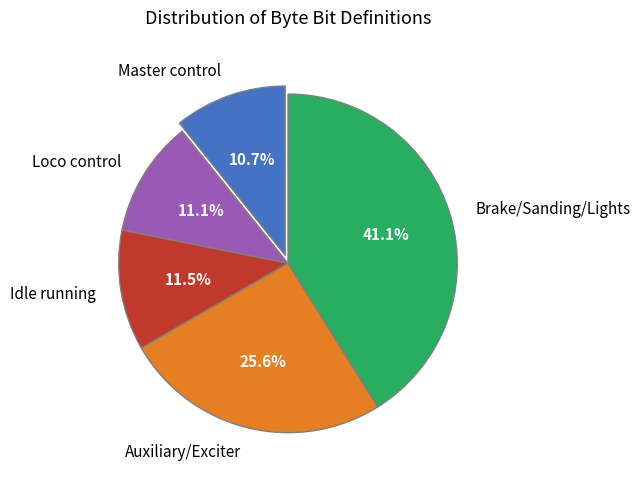

To the nearest percent, what is the difference between the largest and smallest slice percentages?

30%